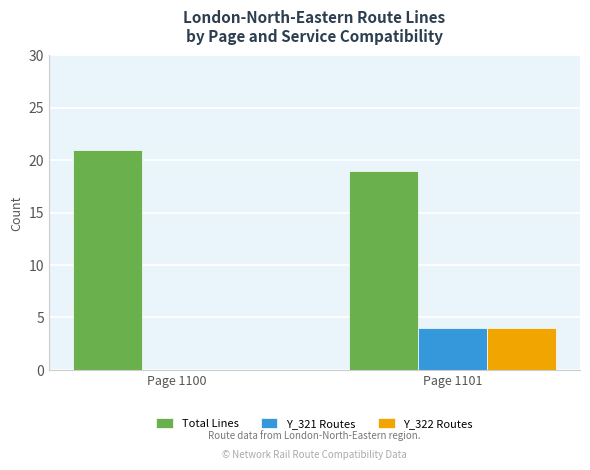

What value does the Y_322 Routes series have at Page 1101?

4